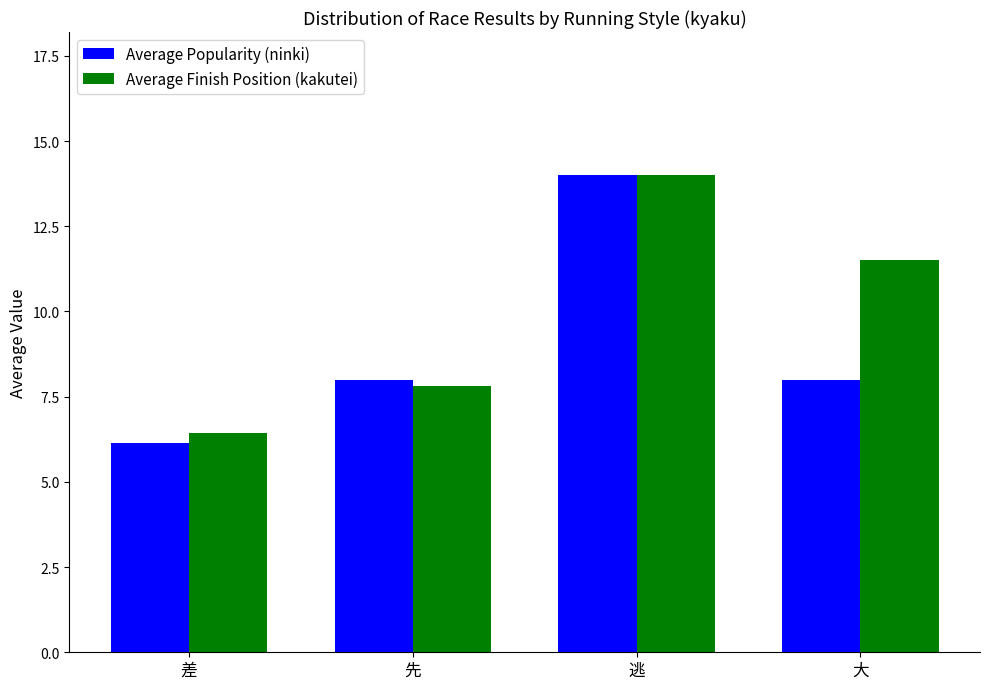

What is the greatest value displayed?

14.0